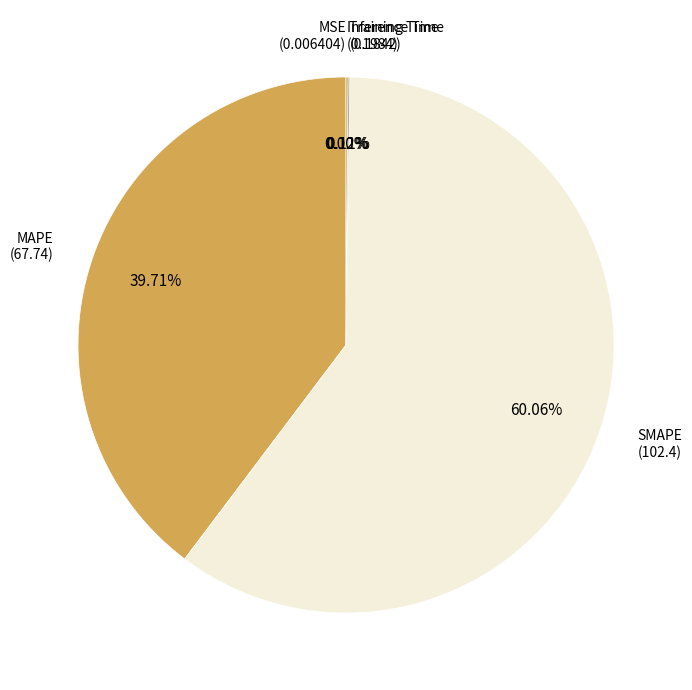

What is the largest slice in the pie chart?

SMAPE